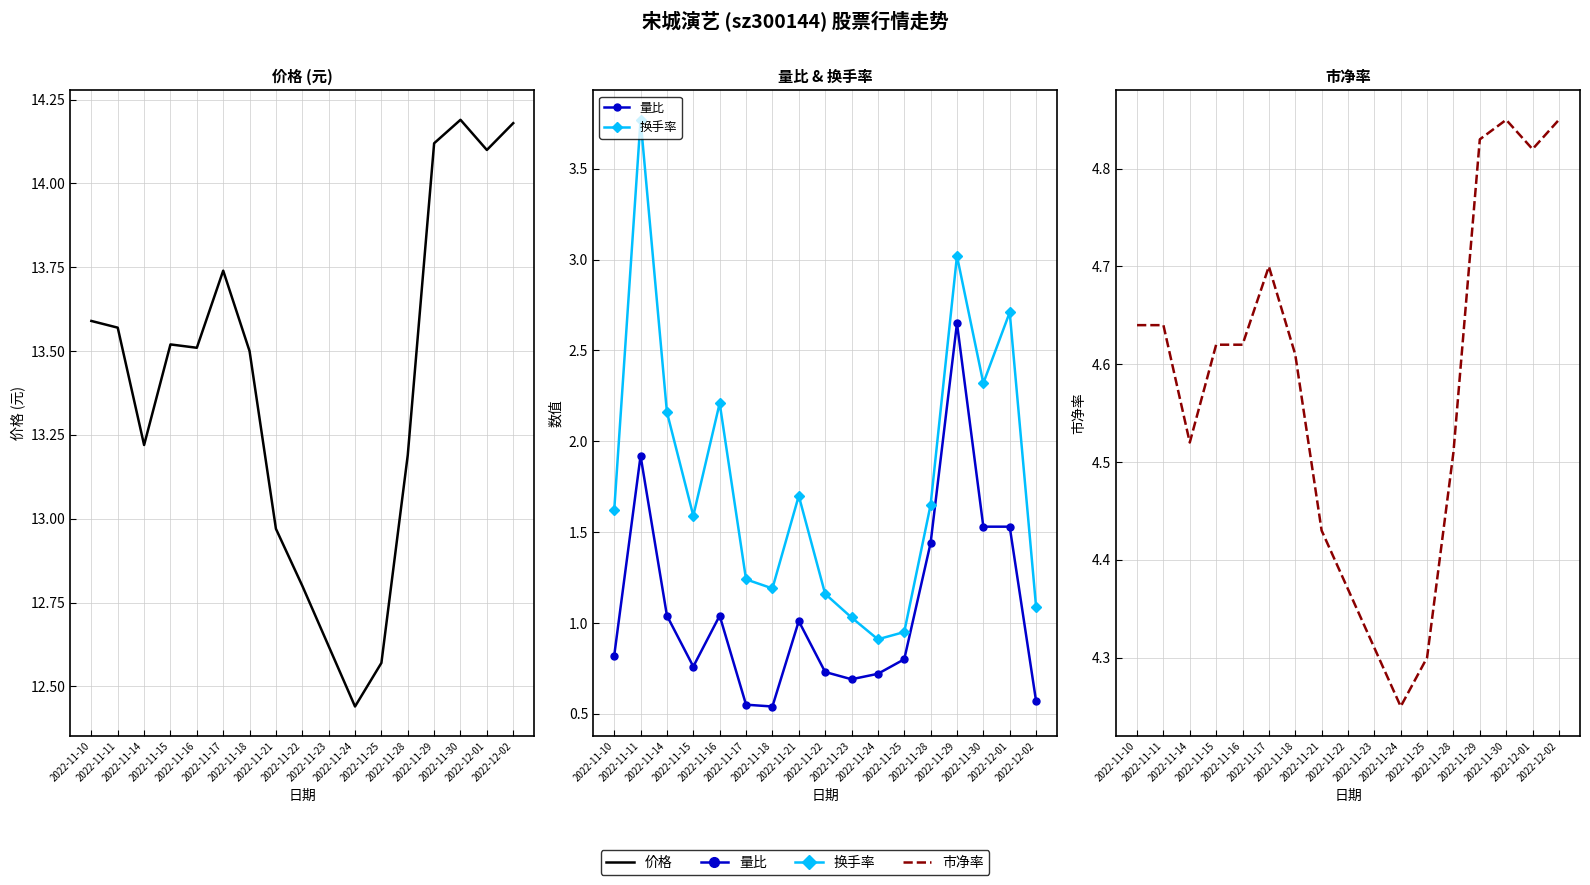

At how many categories does at least one series exceed 10?

17